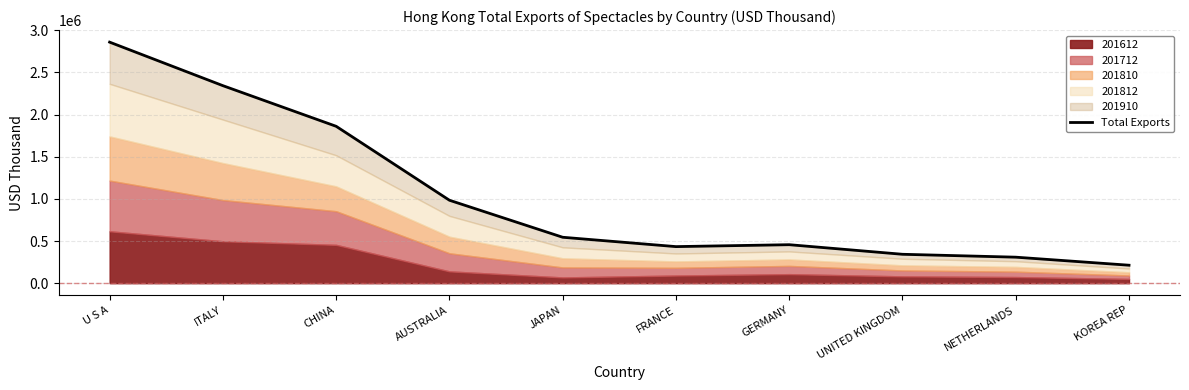

Reading left to right, what are all the values shown in this chart?

2859169.0	2342892.5	1860860.7	983924.8	544827.8	433894.8	456626.5	342966.6	308622.1	213283.0